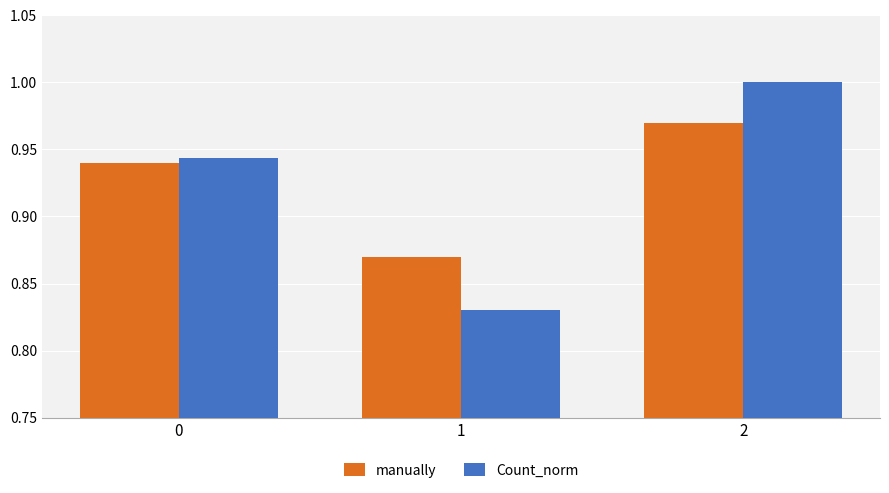

How many Count_norm values are between 0 and 1?

3